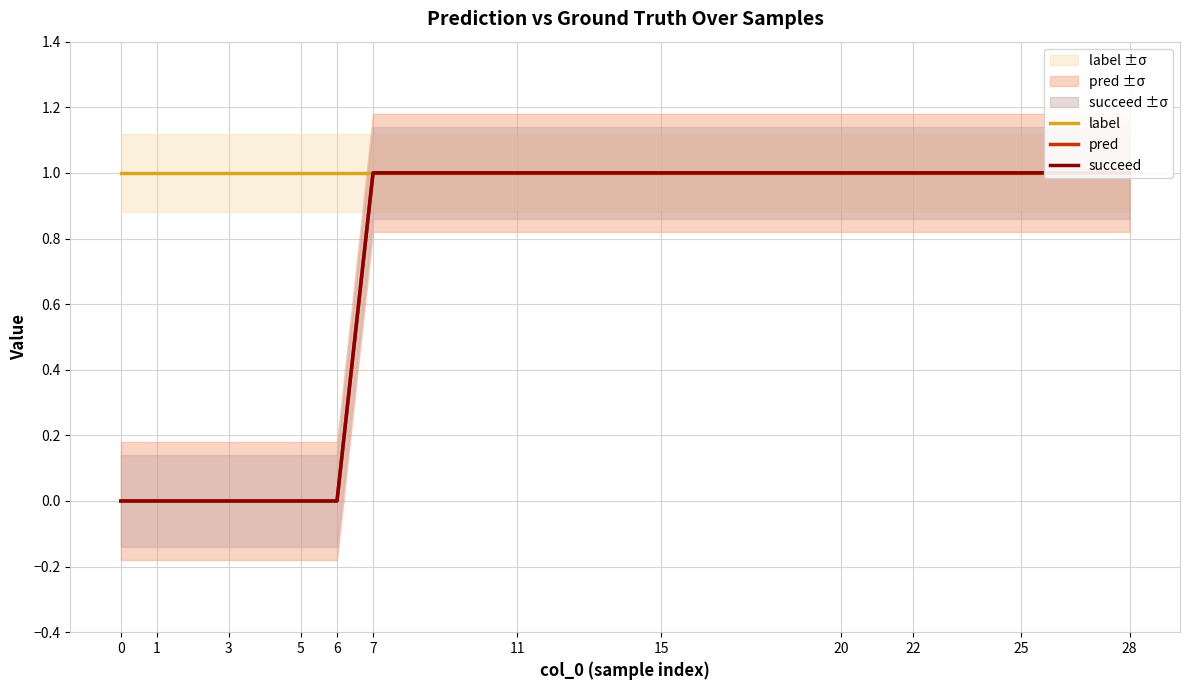

Which series has the widest spread of values?

pred